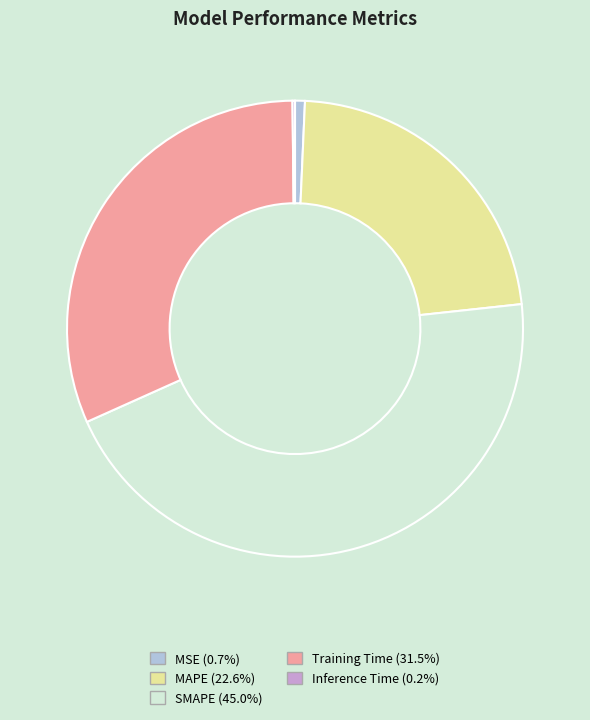

The SMAPE slice represents 56% of the pie. True or false?

False